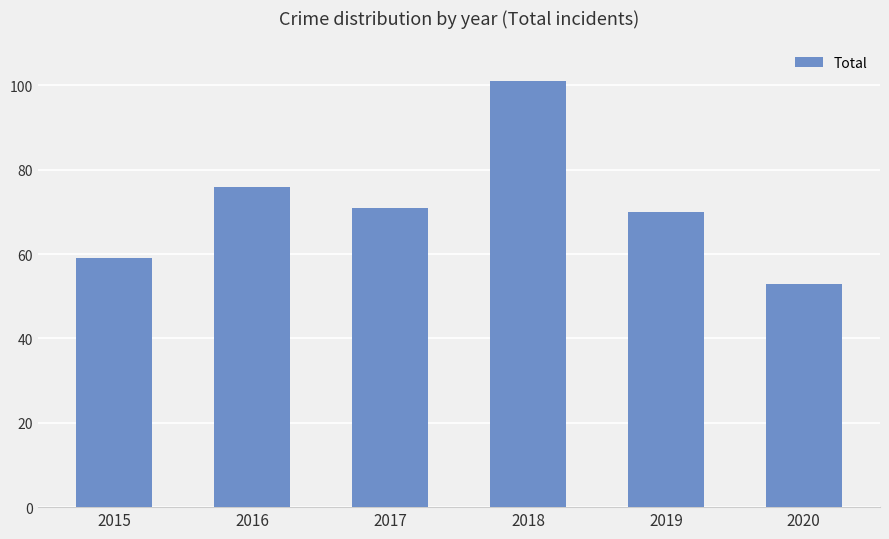

What is the difference between the maximum and minimum values?

48